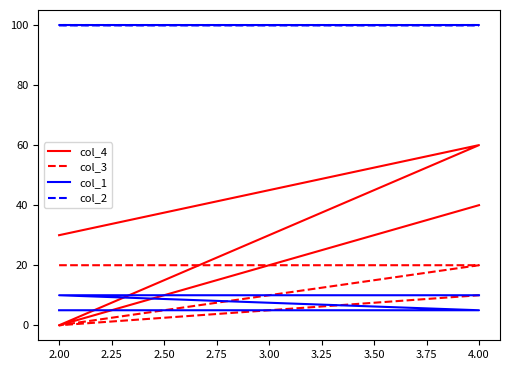

True or false: col_3 has a value of 8.5 at 2.00.

False